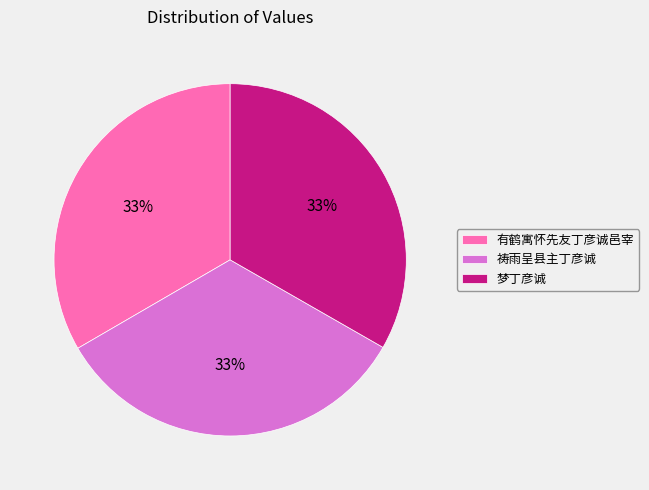

Does 有鹤寓怀先友丁彦诚邑宰 represent more than half of the total?

No